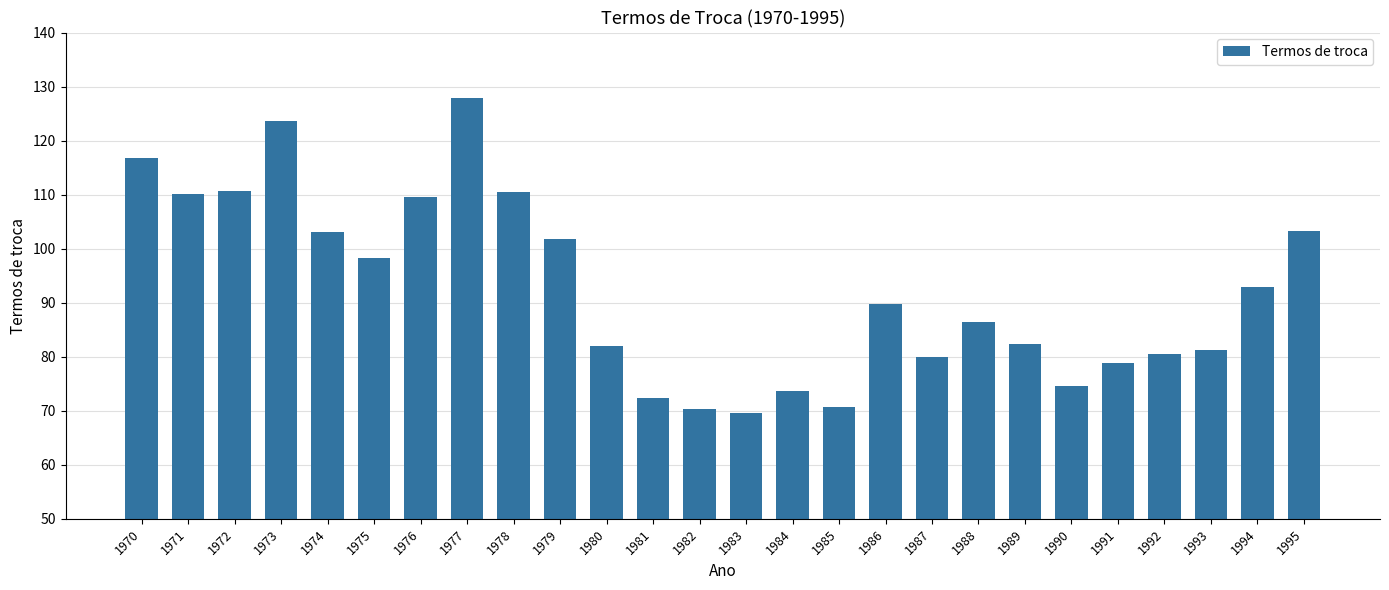

What is the value of the 11th bar from the left?

82.0